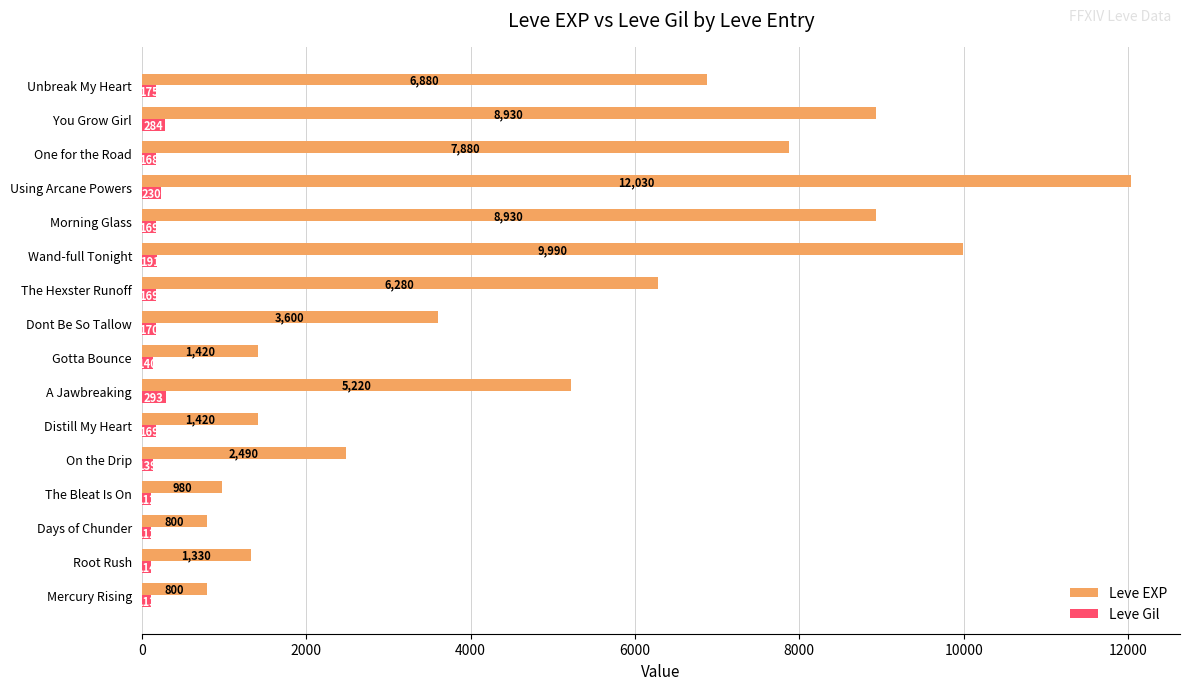

Which series has the largest range (max minus min)?

Leve EXP